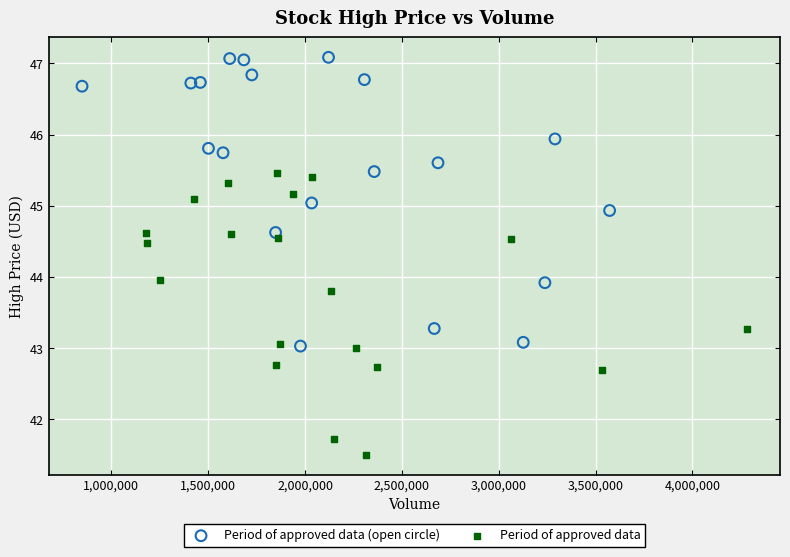

Which series contains the highest Y value?

Period of approved data (open circle)